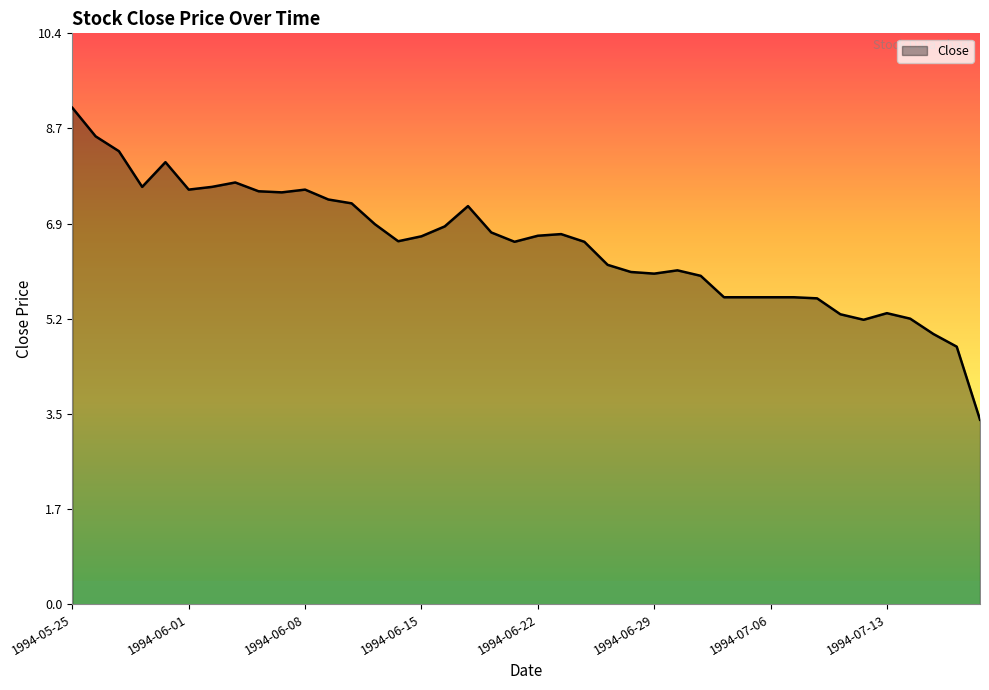

How many lines are shown in the chart?

1